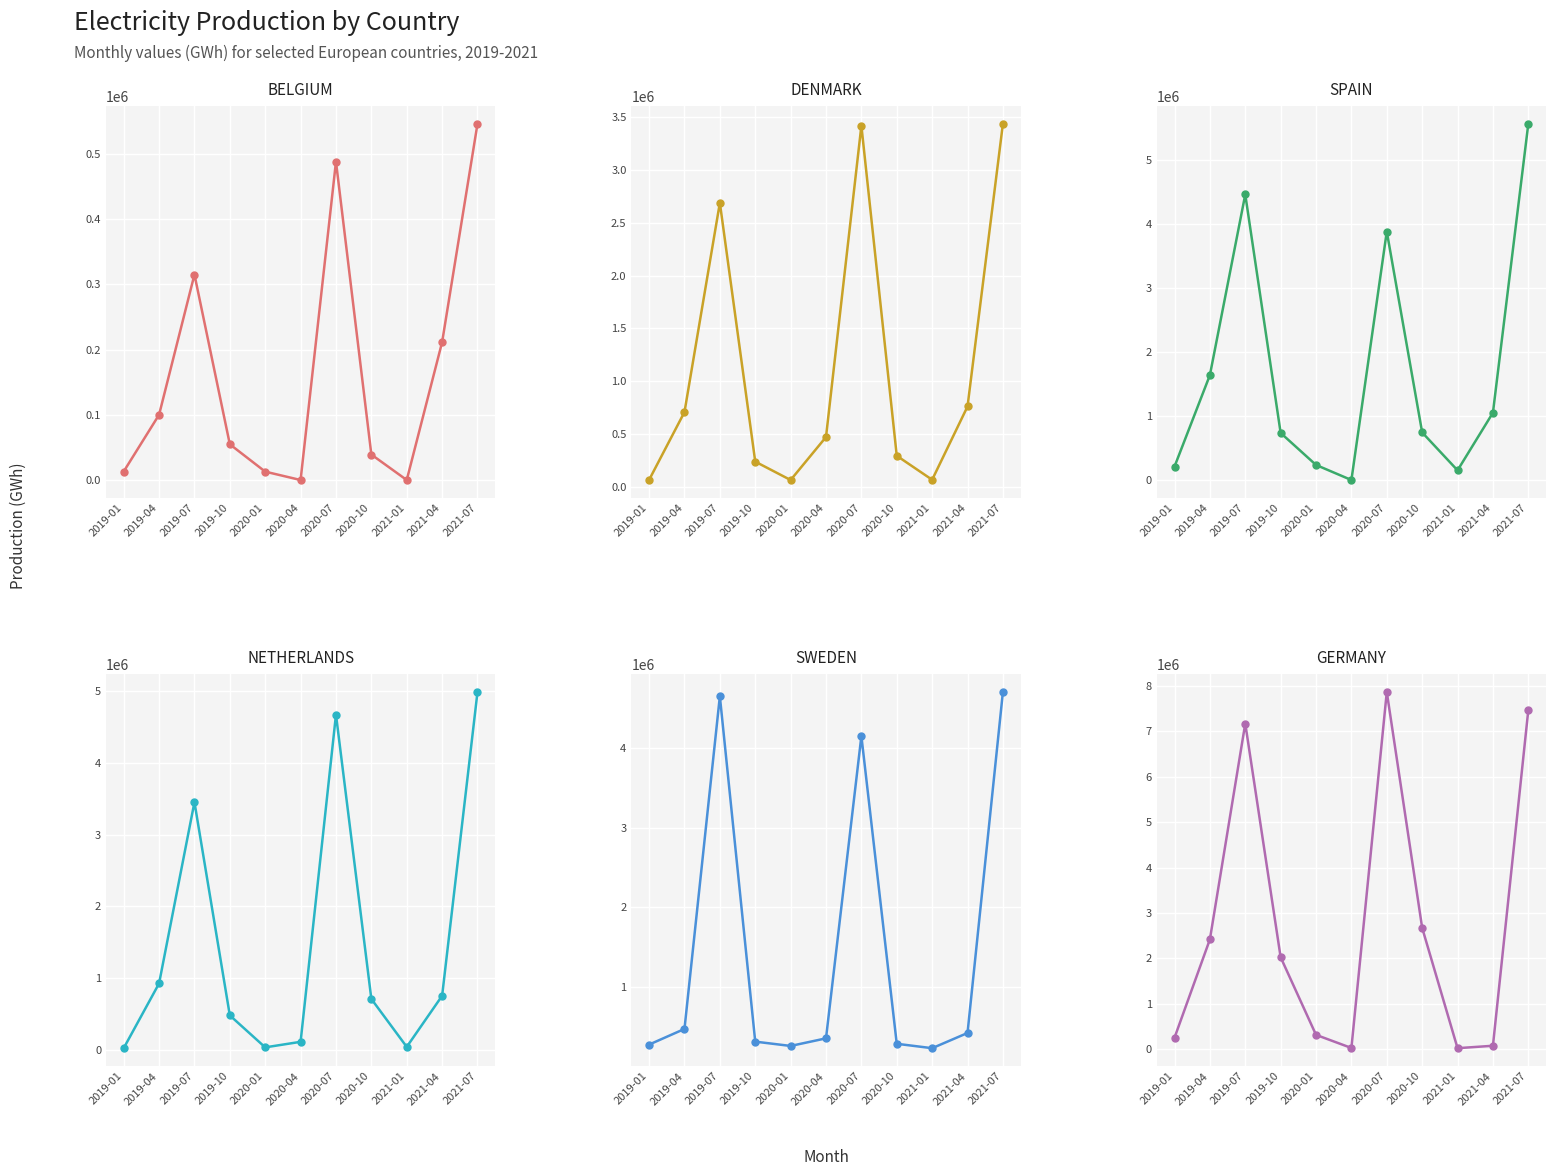

Does the chart display data point markers on the line(s)?

Yes